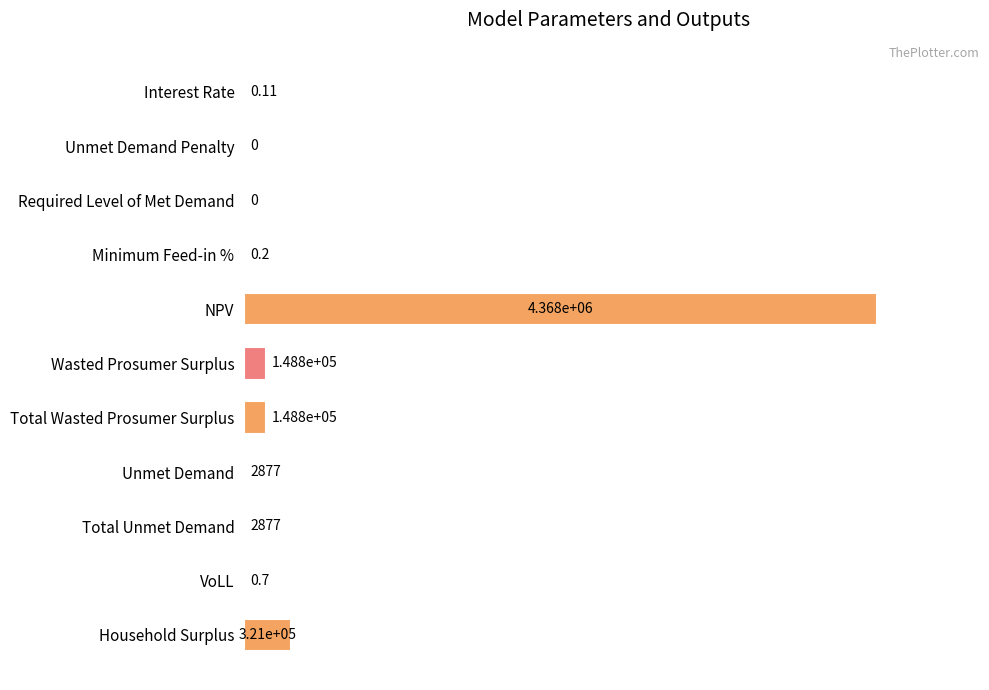

Are the bars horizontal?

Yes